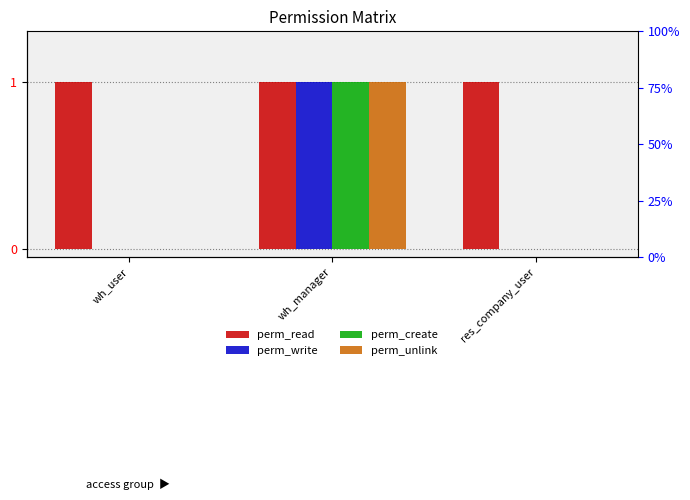

What is the value of the perm_read bar at the 1st from the left?

1